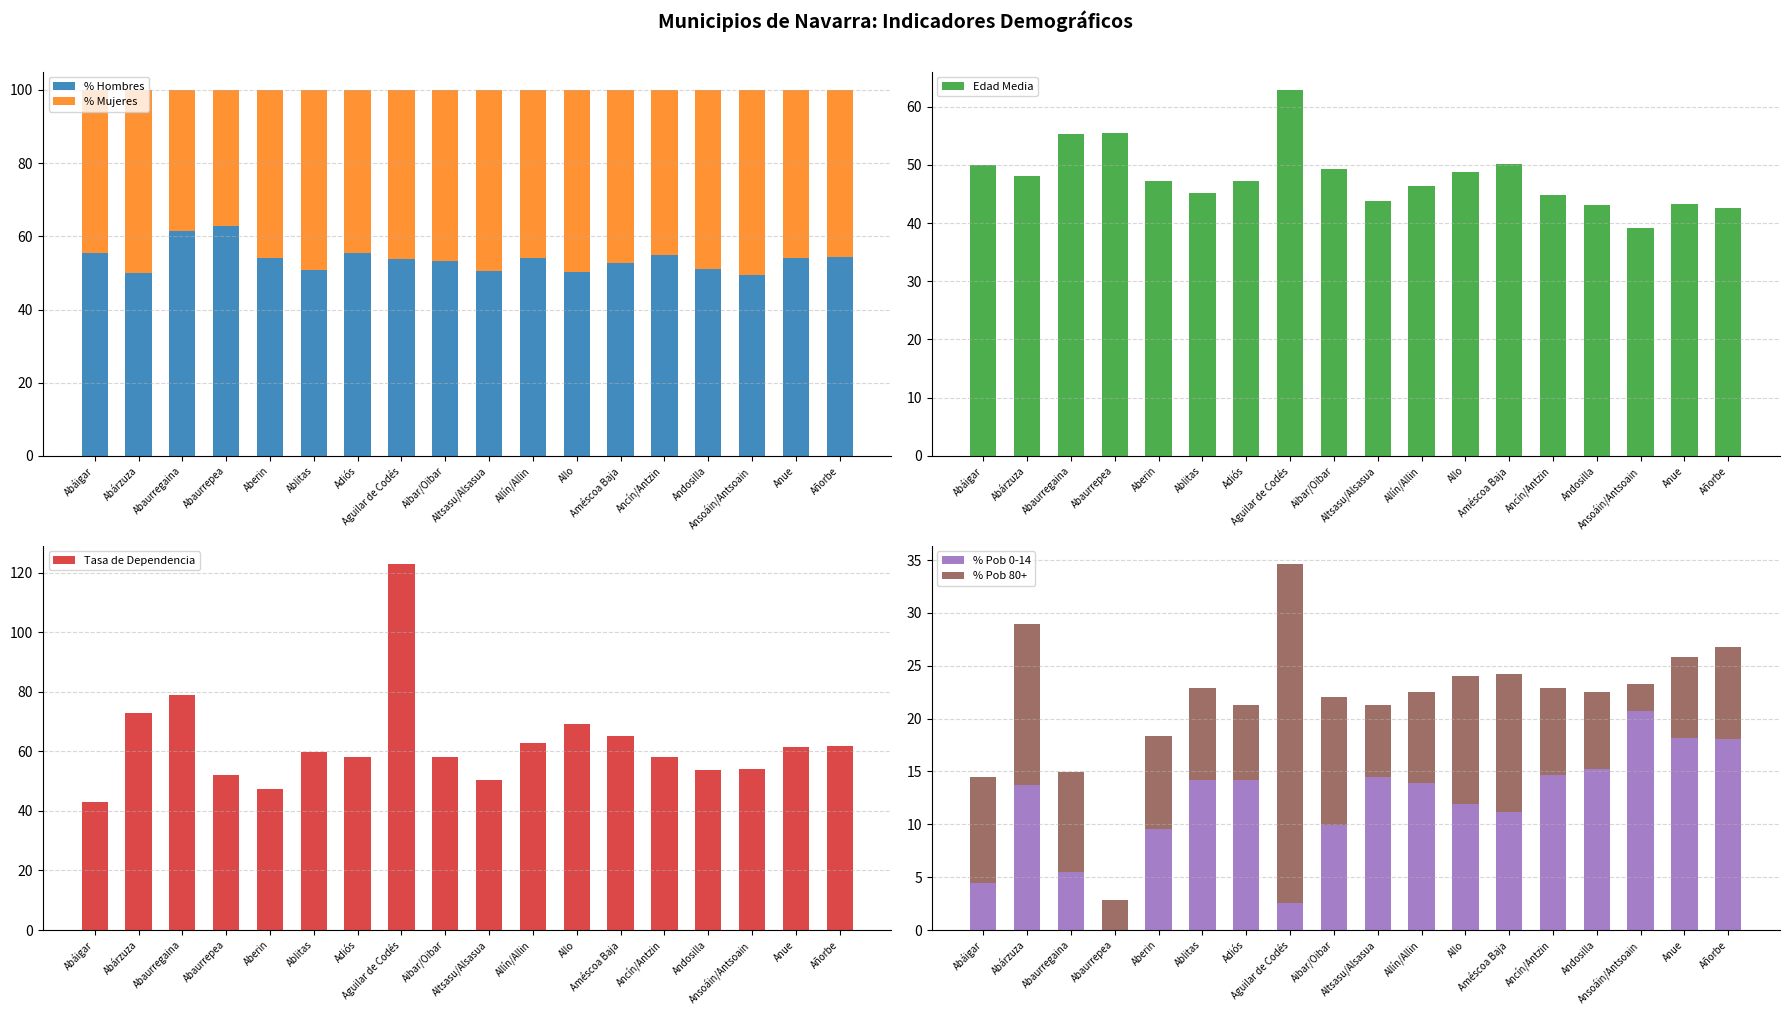

What are all the series names shown in the legend?

% Hombres, % Mujeres, Edad Media, Tasa de Dependencia, % Pob 0-14, % Pob 80+